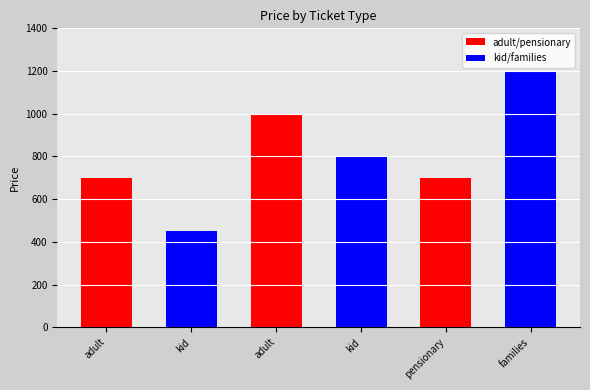

Count the number of categories in the chart.

6